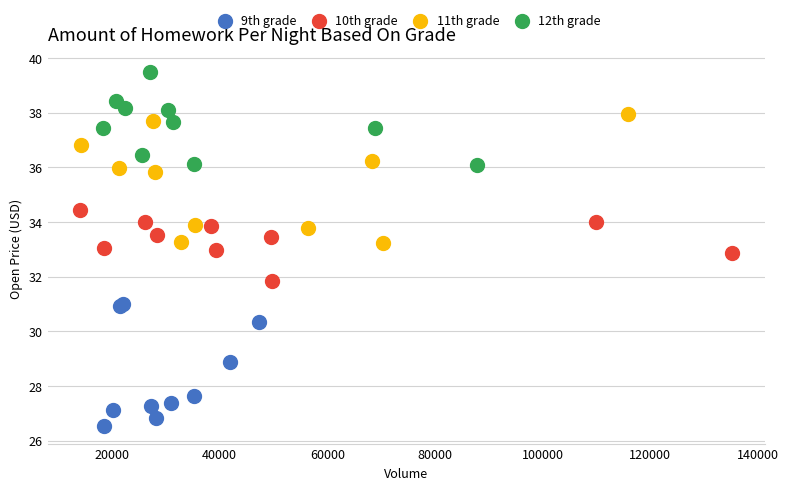

Which series contains the lowest Y value?

9th grade